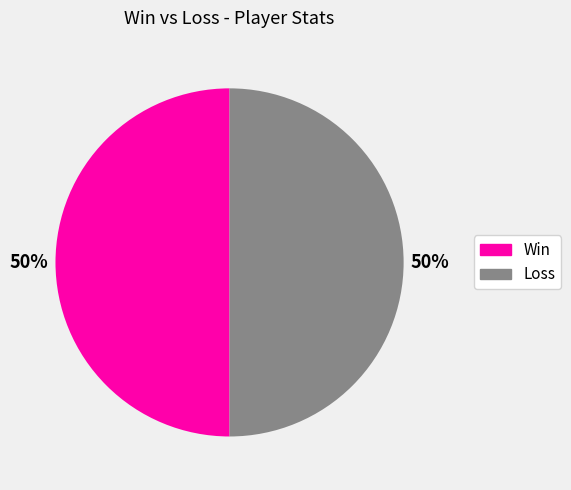

To the nearest percent, what is the average slice percentage?

50%